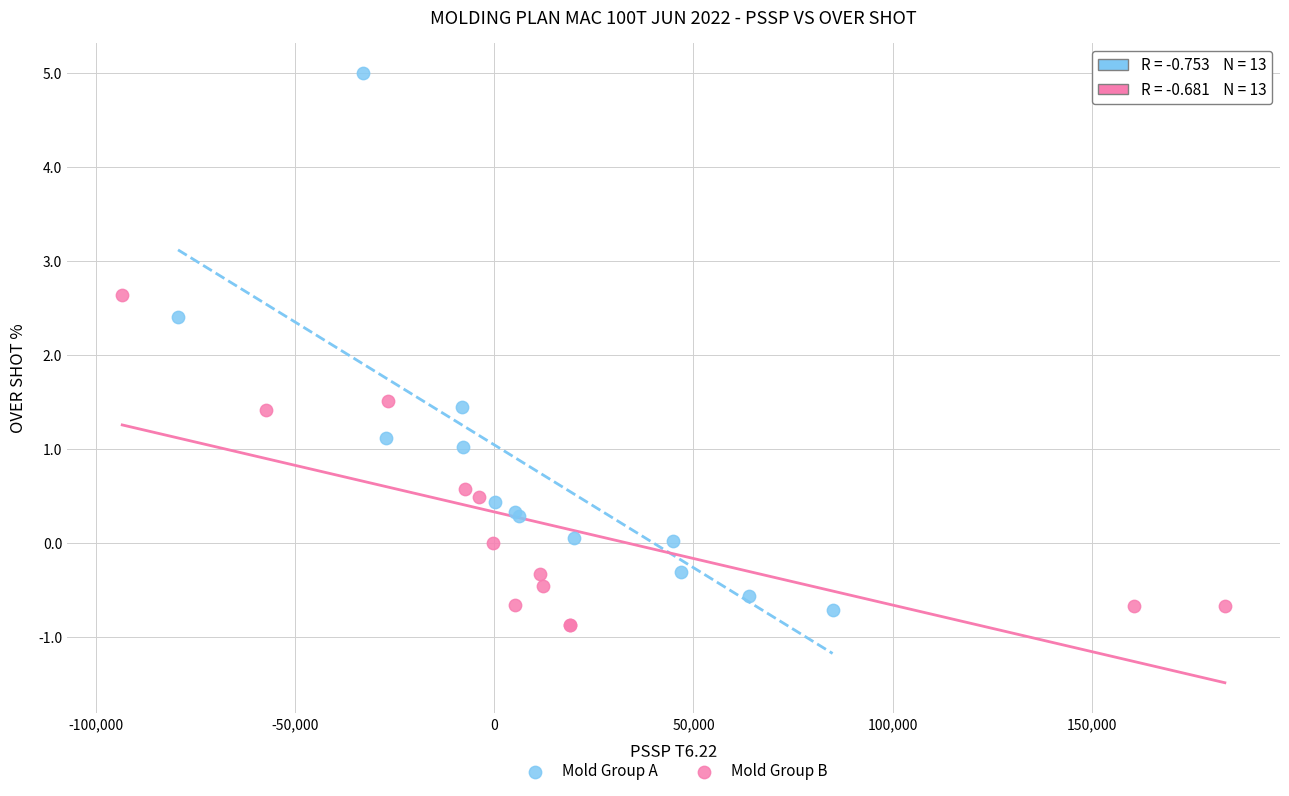

Which series reaches the maximum Y coordinate?

Mold Group A